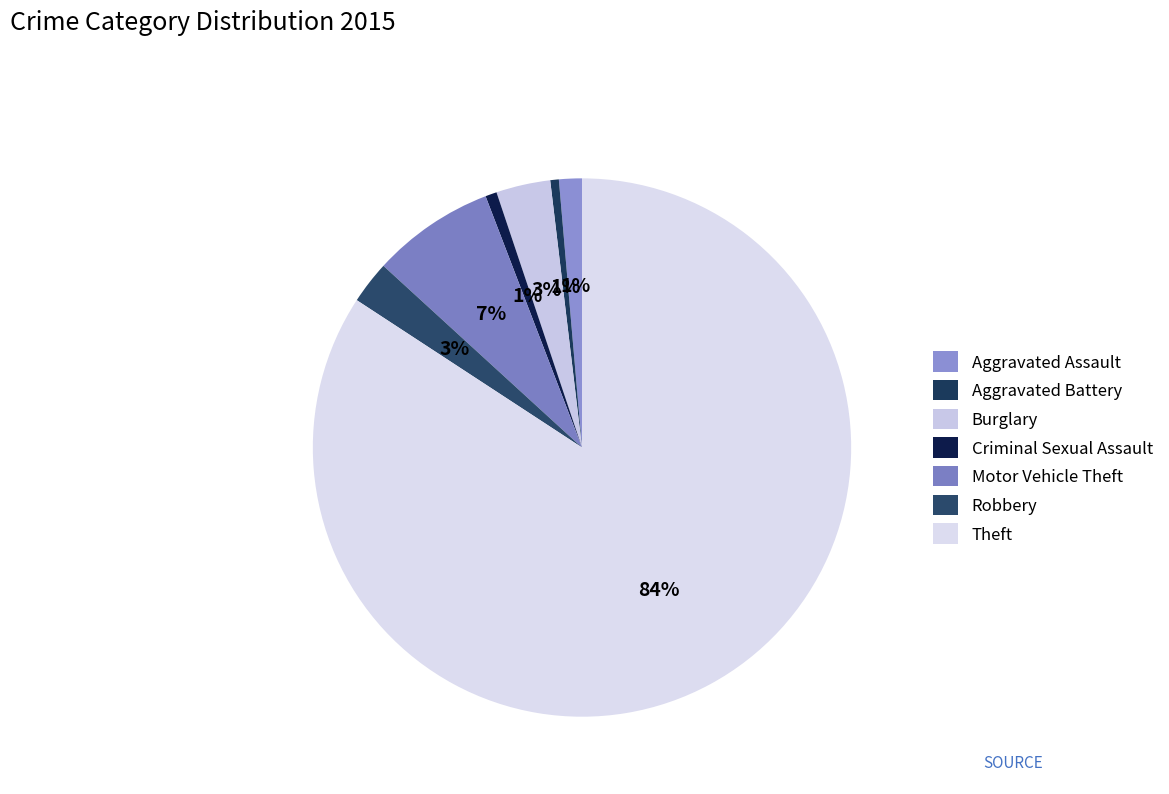

To the nearest percent, what percentage of the pie is Theft?

84%